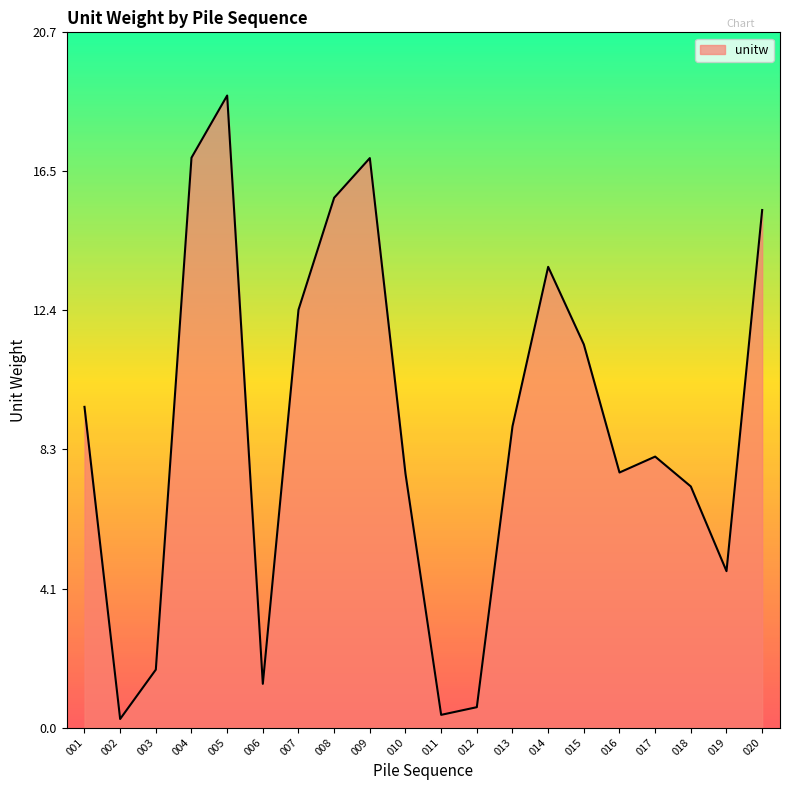

What is the difference between the maximum and minimum values?

18.5